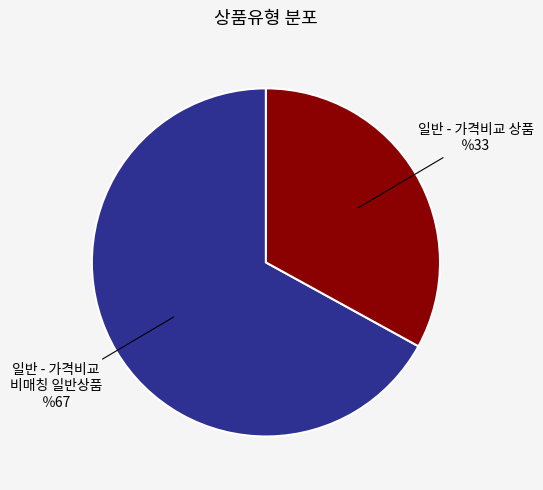

Rank the categories by value from highest to lowest.

일반 - 가격비교 비매칭 일반상품, 일반 - 가격비교 상품